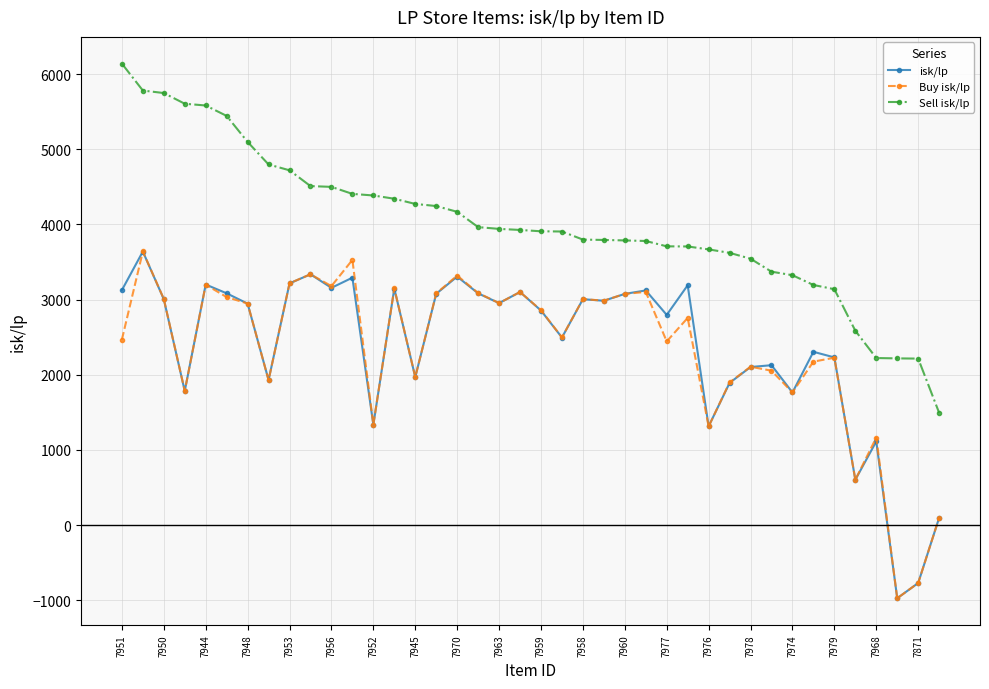

How many lines are shown in the chart?

3